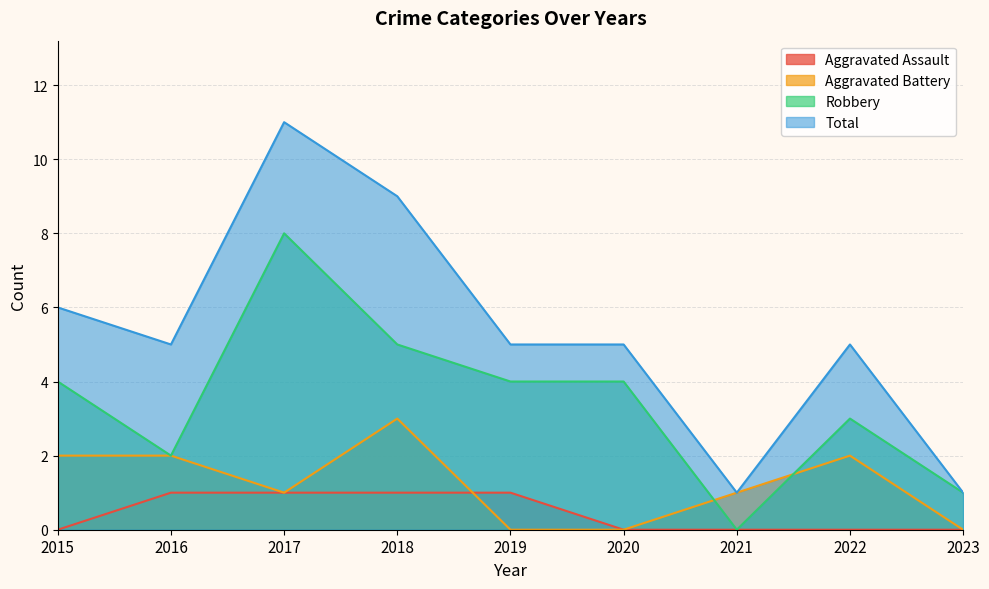

What is the total value across all series at 2021?

2